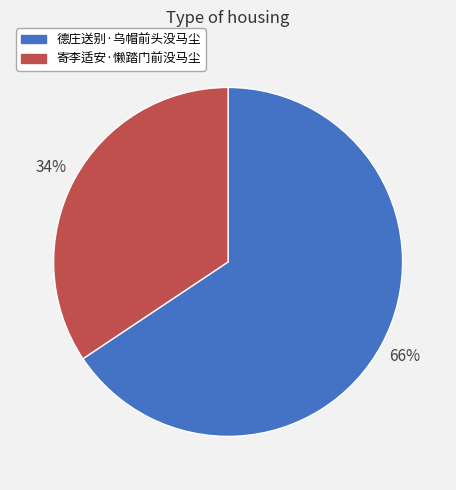

What is the majority slice?

德庄送别·乌帽前头没马尘